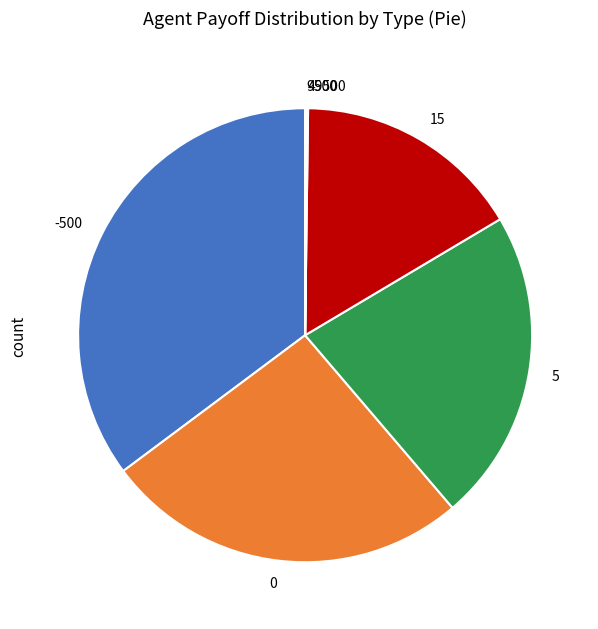

True or false: 5 accounts for 4% of the total.

False